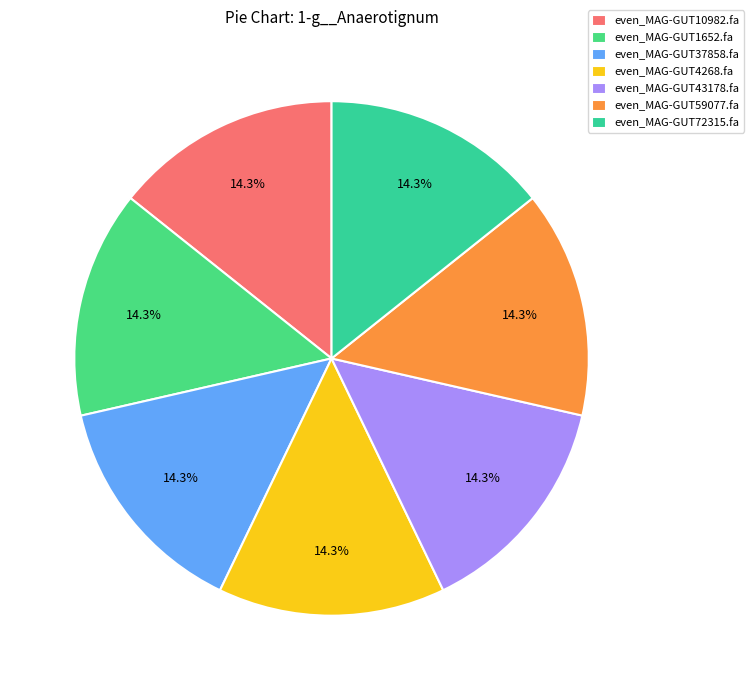

Is the sum of even_MAG-GUT1652.fa and even_MAG-GUT37858.fa greater than half?

No